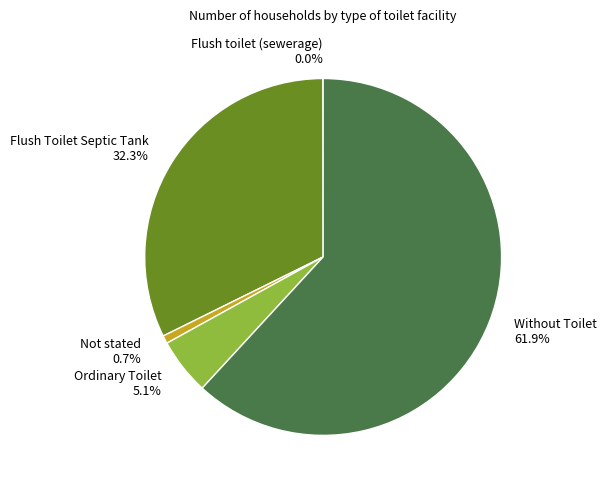

Is Ordinary Toilet 5.1% the majority of the pie?

No